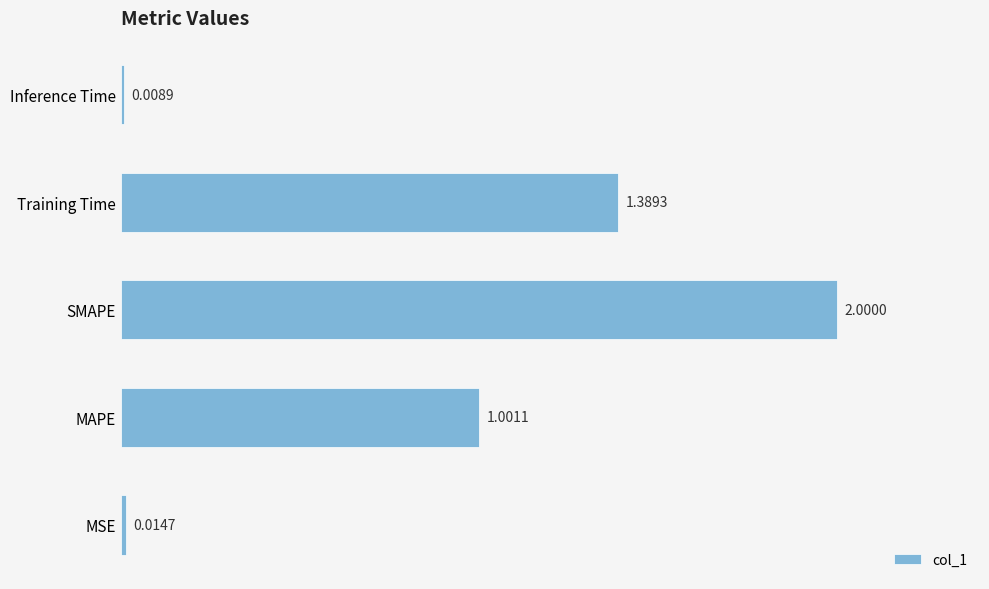

Which category has the lowest value across all series?

Inference Time